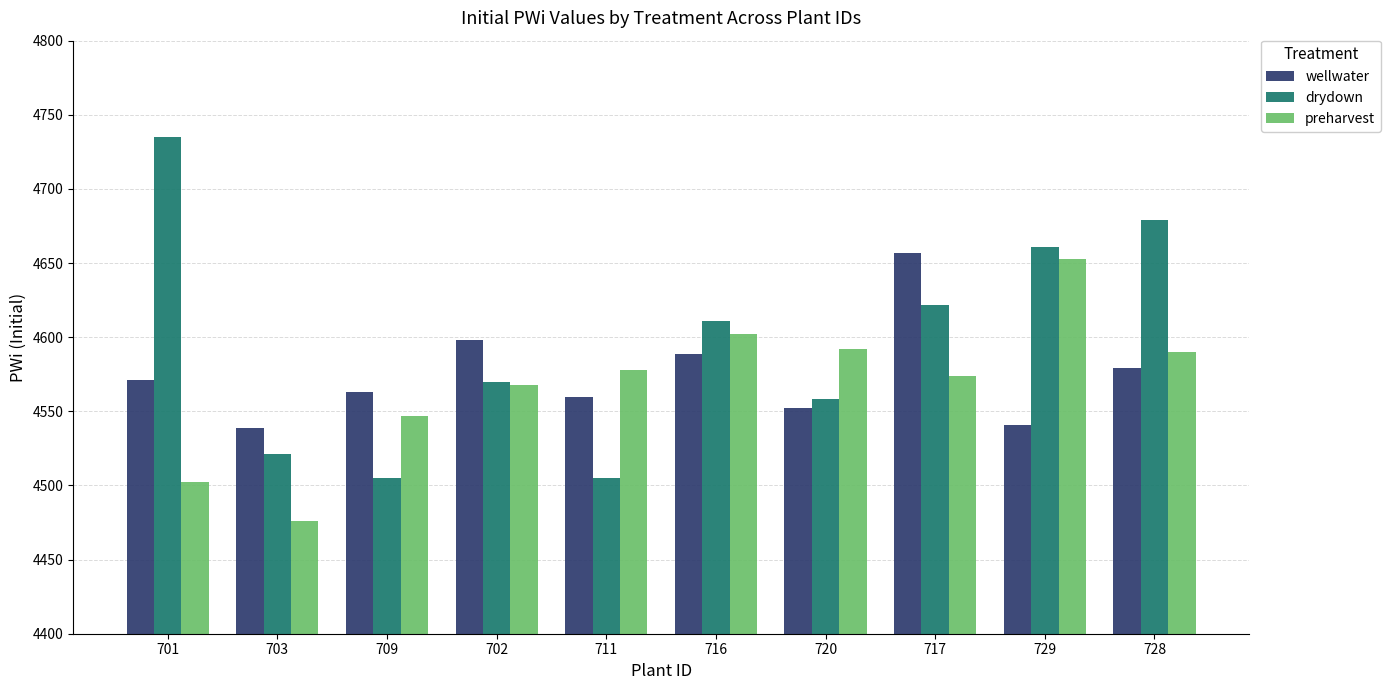

How many distinct data groups are displayed?

3